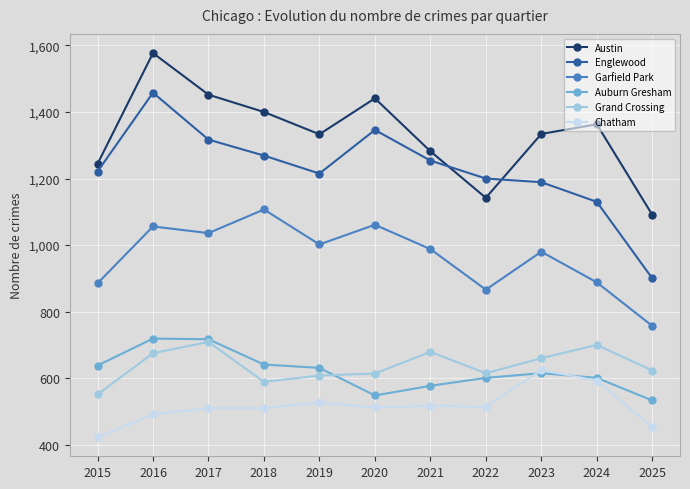

Is it true that Chatham equals 624 at 2023?

True